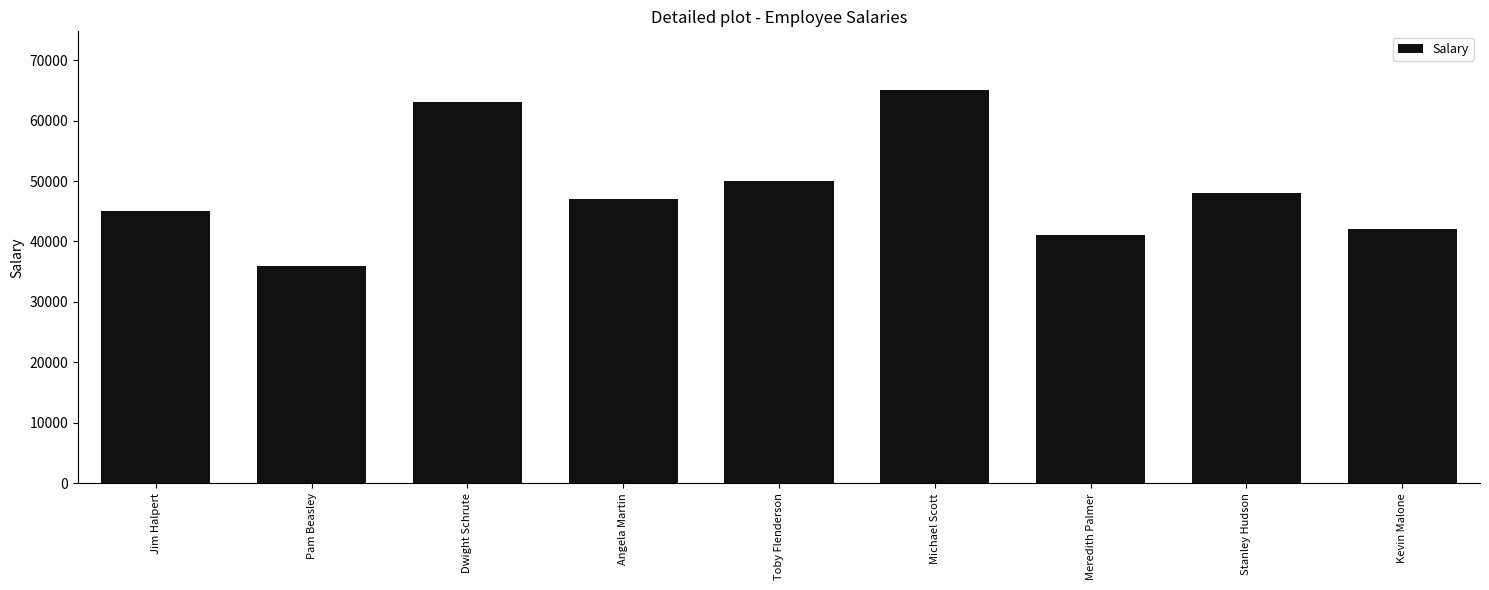

What is the approximate value at Angela Martin?

47000